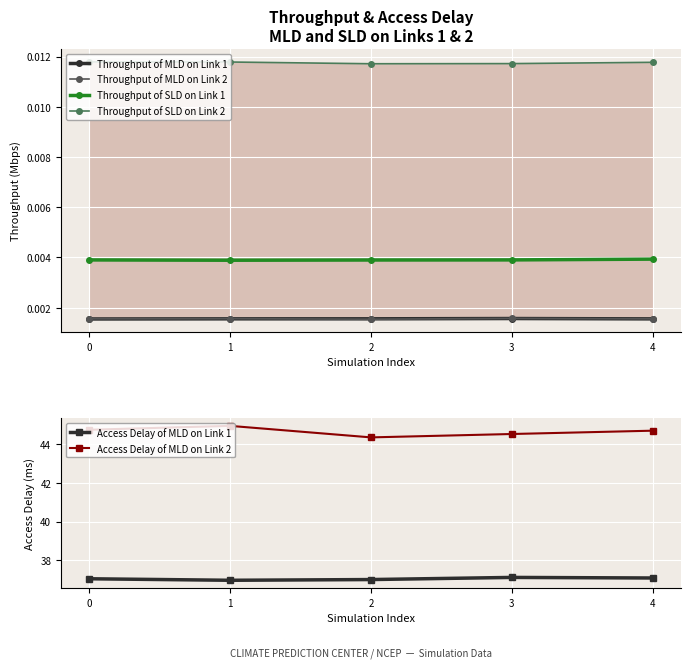

What are all the series names shown in the legend?

Throughput of MLD on Link 1, Throughput of MLD on Link 2, Throughput of SLD on Link 1, Throughput of SLD on Link 2, Access Delay of MLD on Link 1, Access Delay of MLD on Link 2